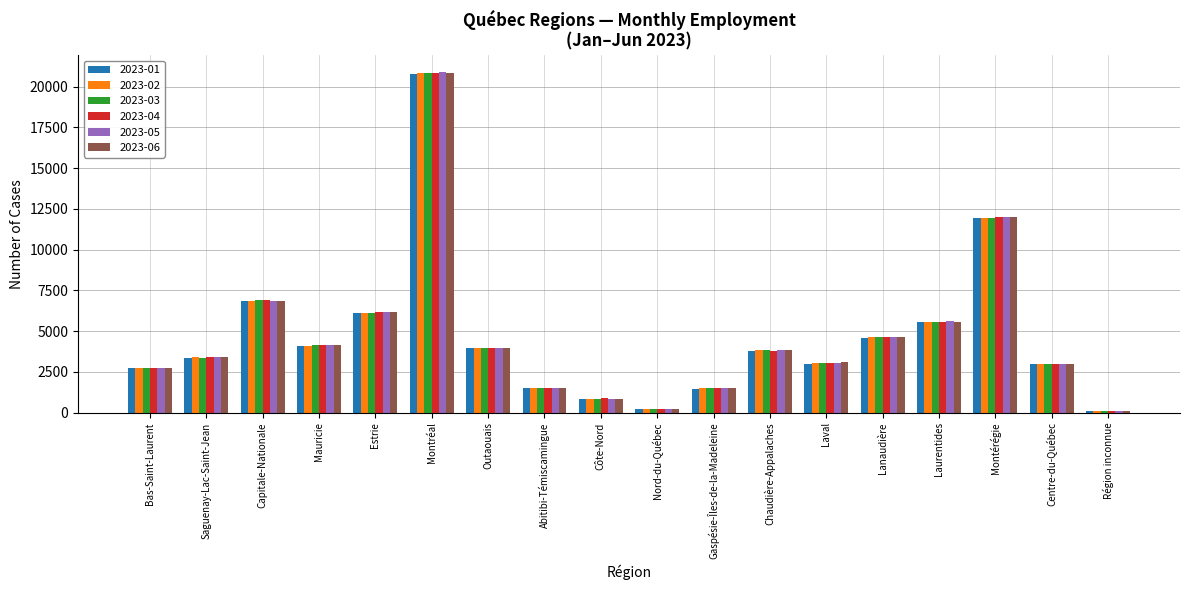

How many distinct data groups are displayed?

6